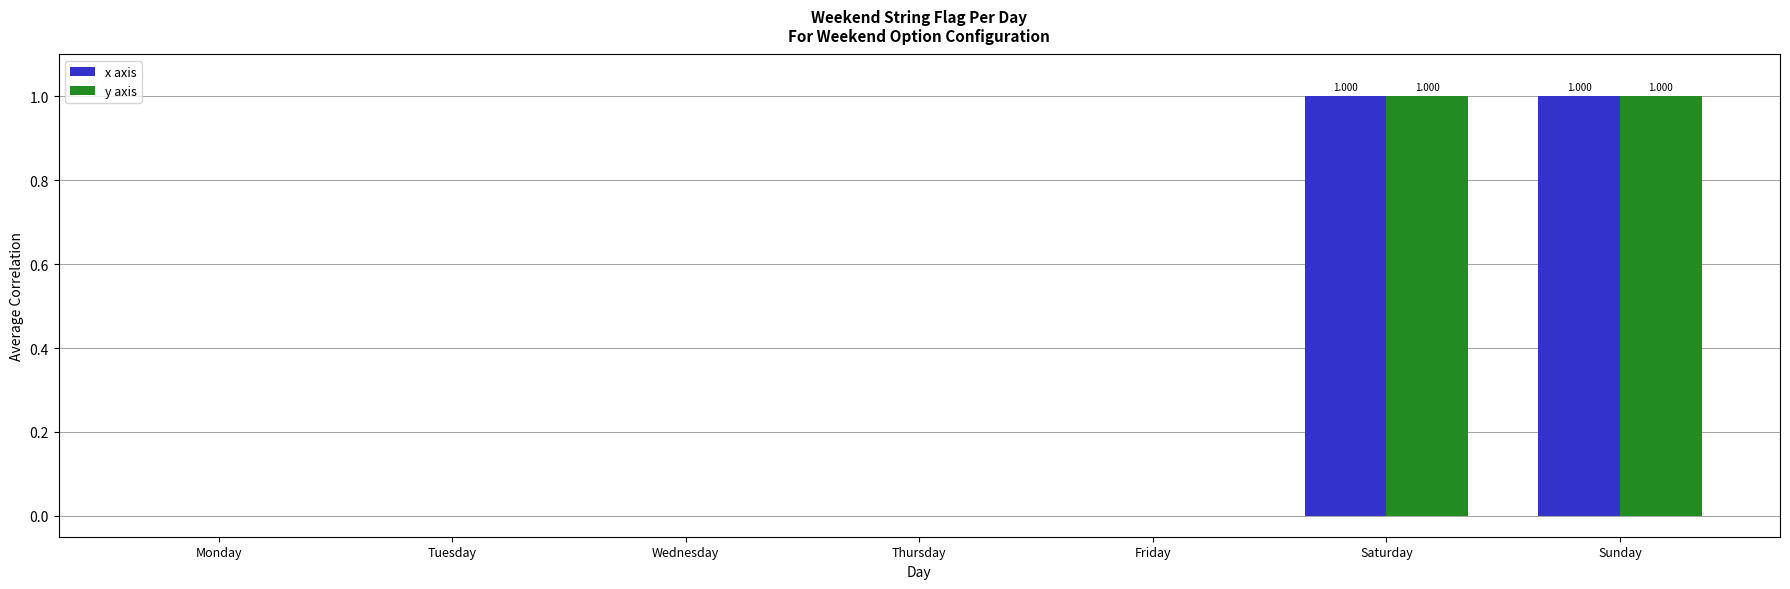

What are all the series names shown in the legend?

x axis, y axis